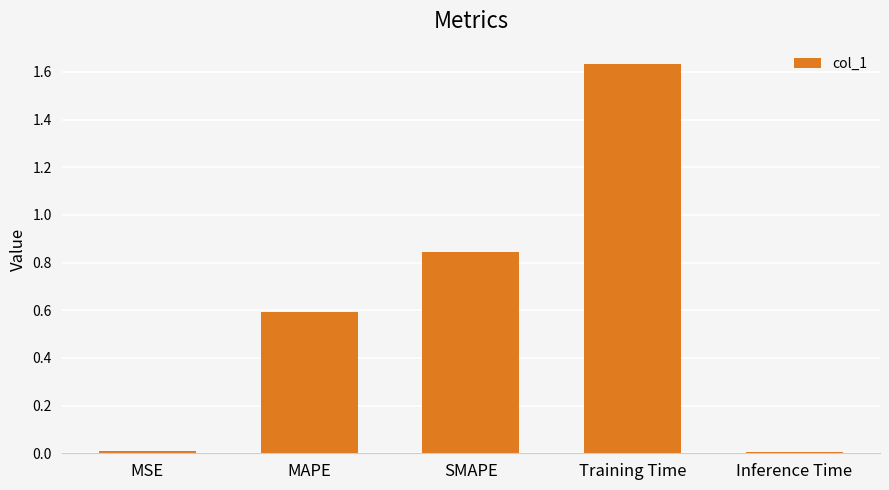

Which category has the highest value across all series?

Training Time